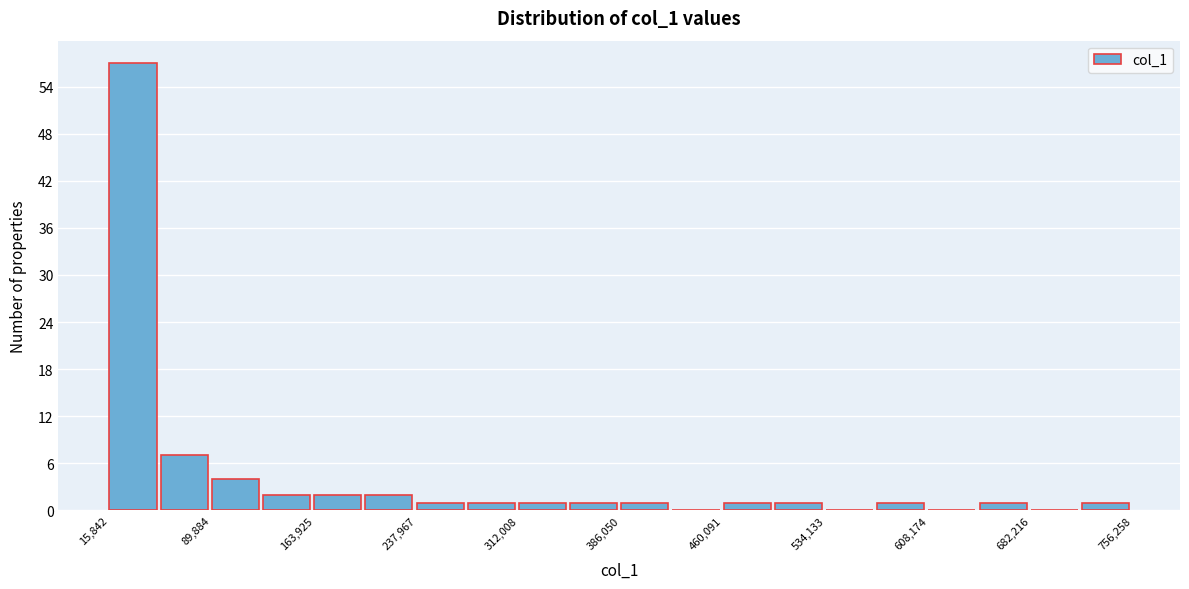

Read against the x-axis, roughly where is the centre of the tallest bar?

30000